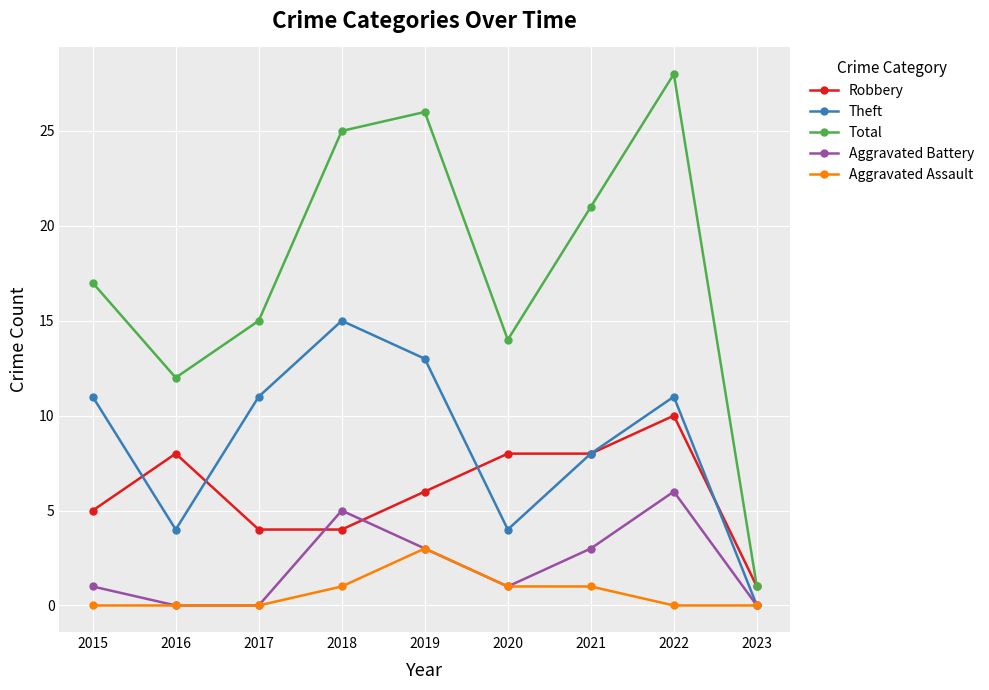

Which series changed the most between 2016 and 2018?

Total